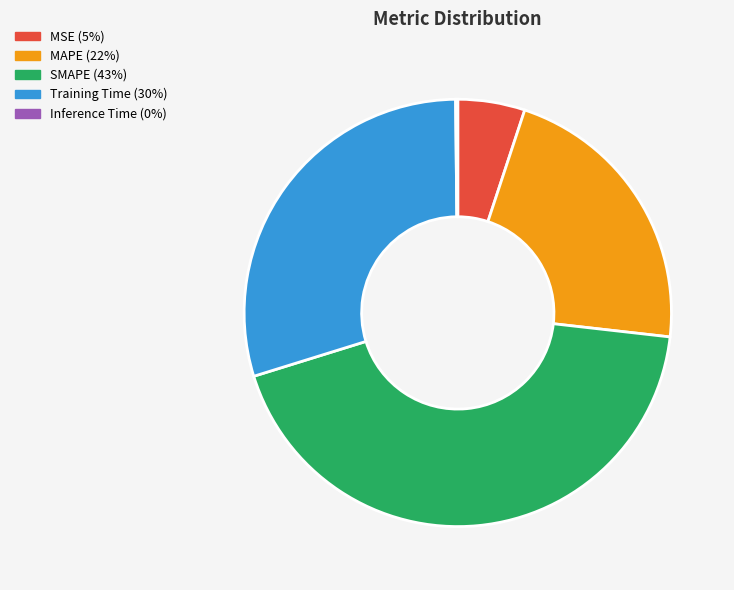

Do Training Time and SMAPE together represent more than half of the pie?

Yes